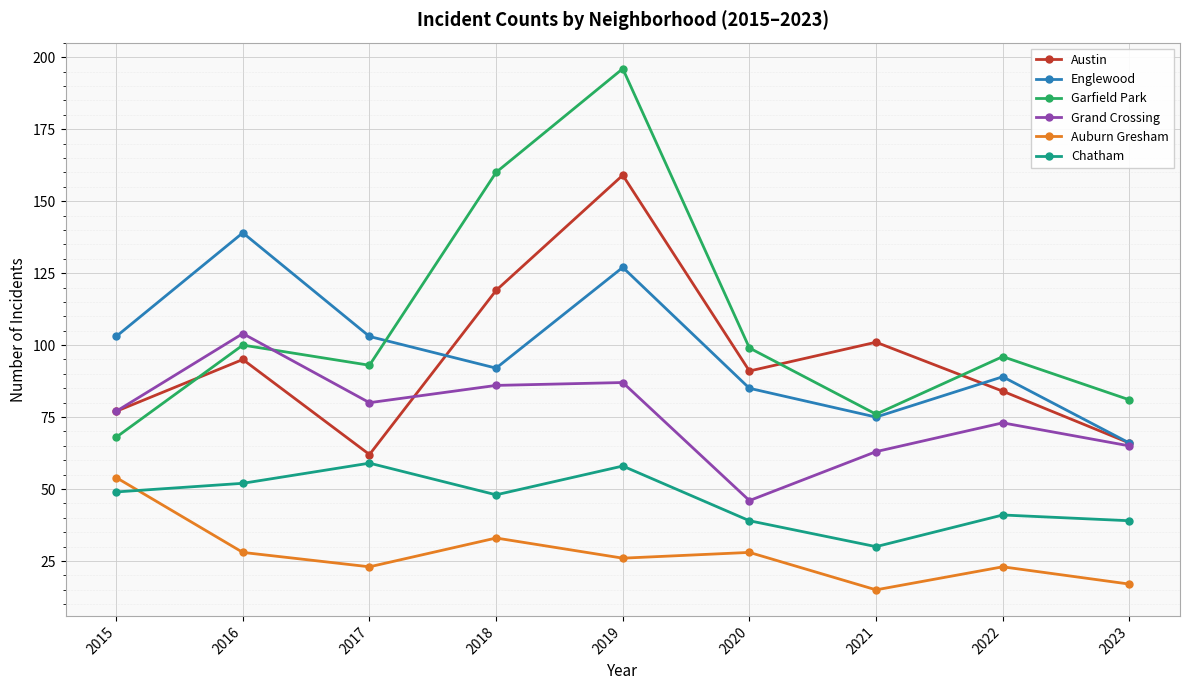

Is it true that Auburn Gresham equals 33 at 2018?

True